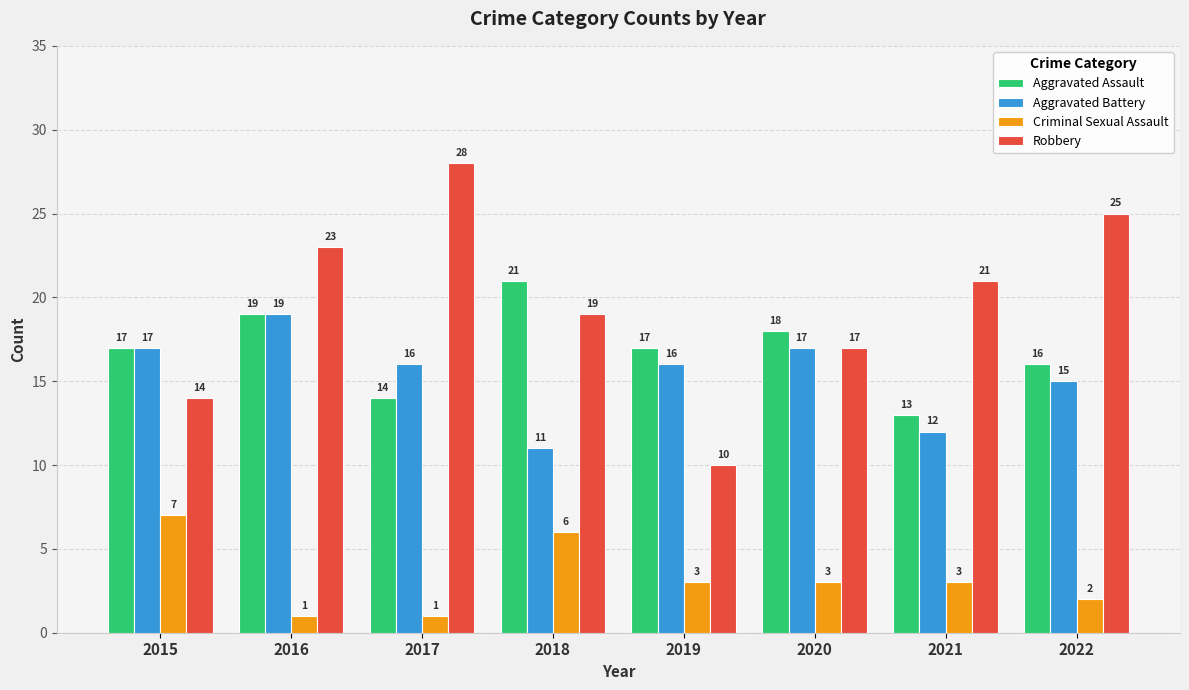

How many bars are there in total?

32